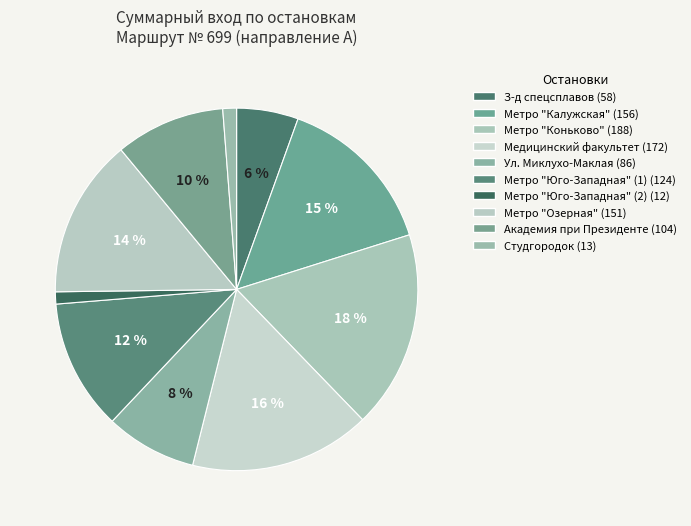

Is it true that Студгородок is 1% of the pie?

True